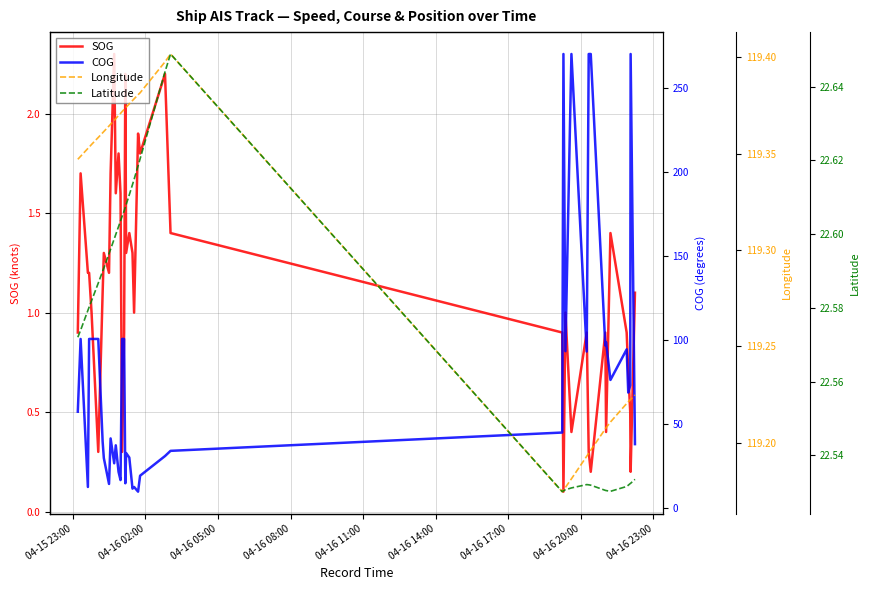

What is the average value of the COG series?

80.8